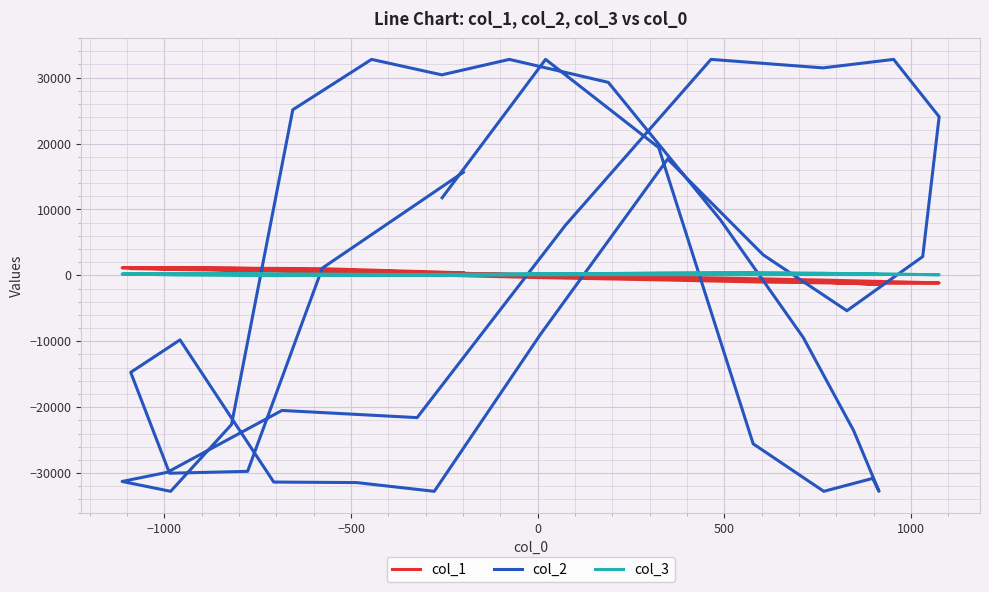

How many positive values does the col_1 series have?

22